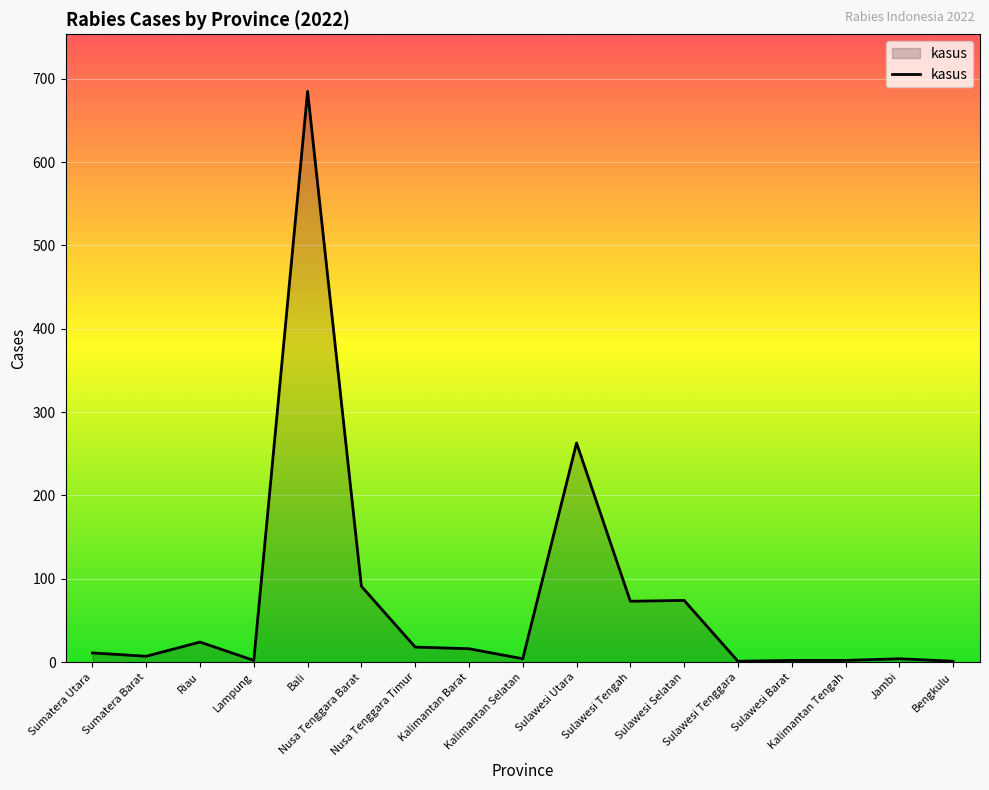

What is the change in value from Nusa Tenggara Barat to Kalimantan Selatan?

-87